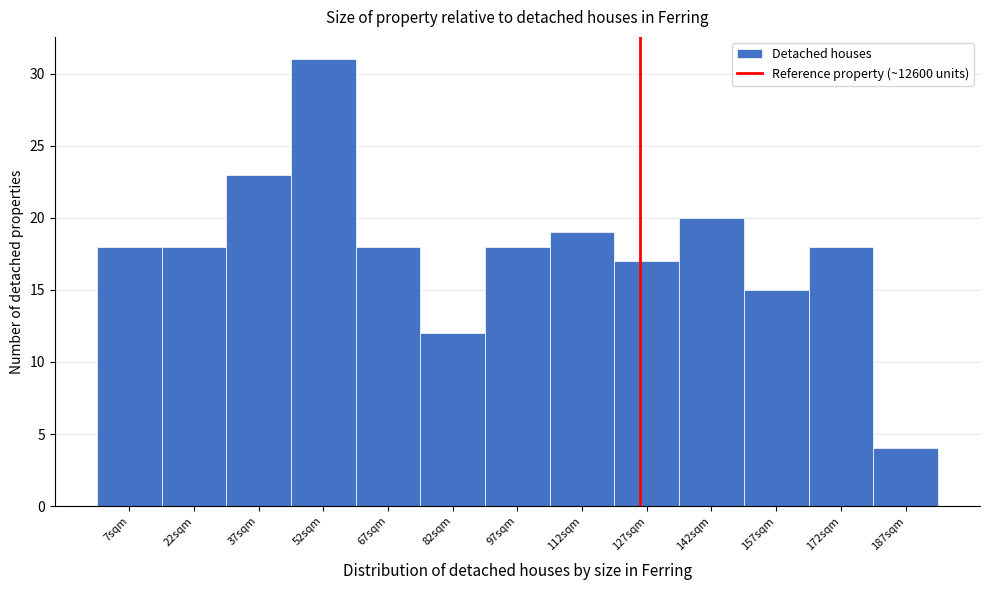

Reading right to left, extract all data points from this chart.

187sqm=4	172sqm=18	157sqm=15	142sqm=20	127sqm=17	112sqm=19	97sqm=18	82sqm=12	67sqm=18	52sqm=31	37sqm=23	22sqm=18	7sqm=18